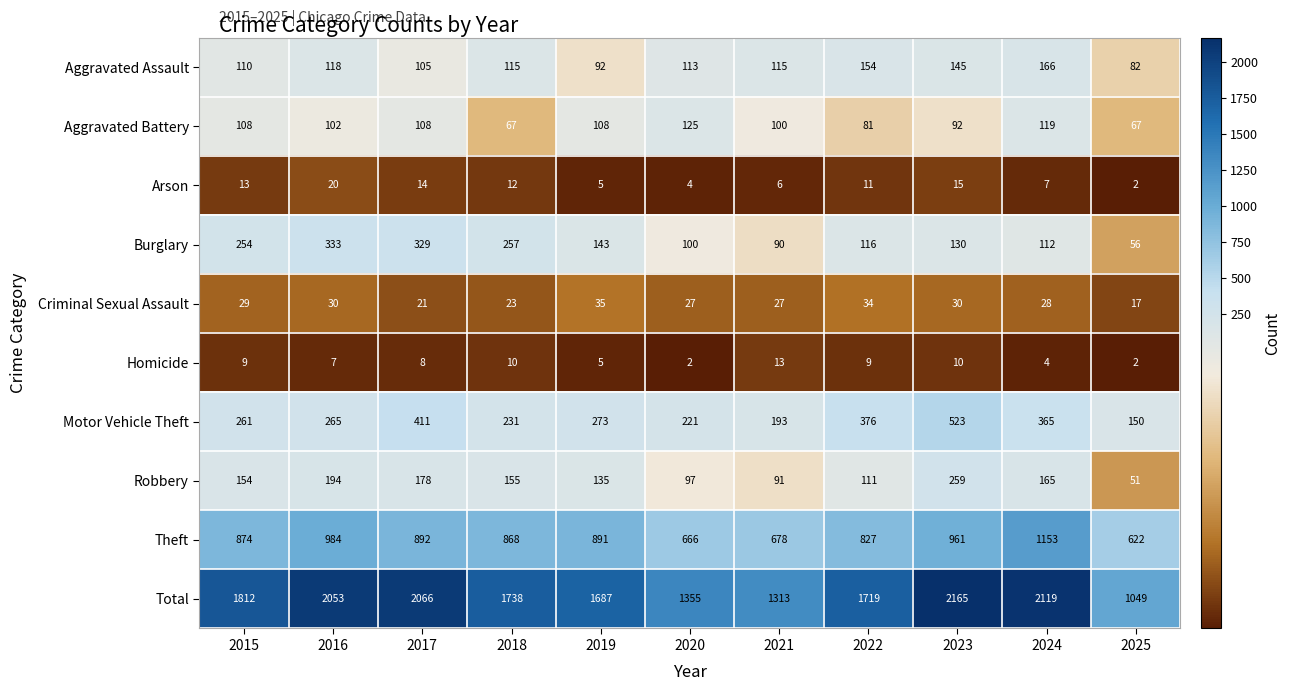

At how many categories does at least one series exceed 1734?

6